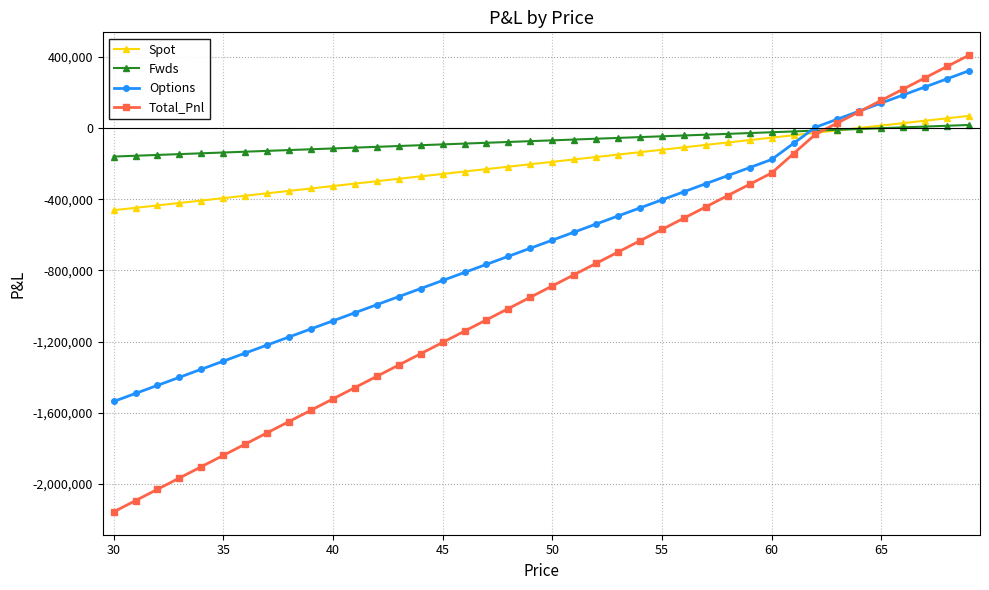

True or false: Total_Pnl has more than 1 interior local peaks.

False